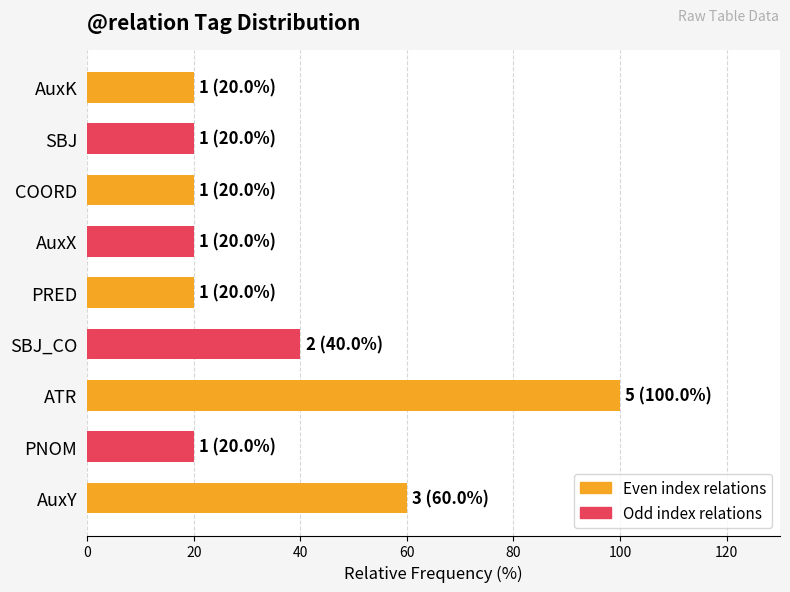

What is the change in value from SBJ_CO to AuxX?

-20